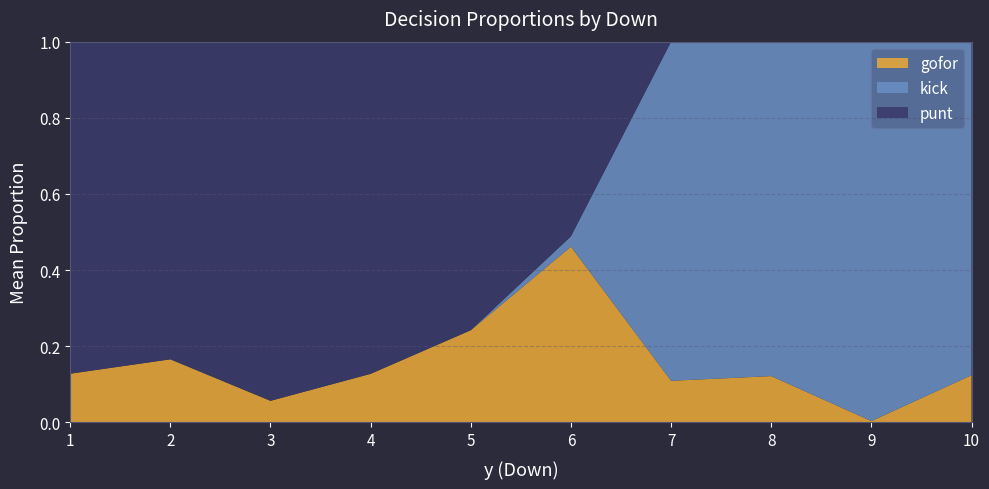

What is the total value across all series at 5?

1.0